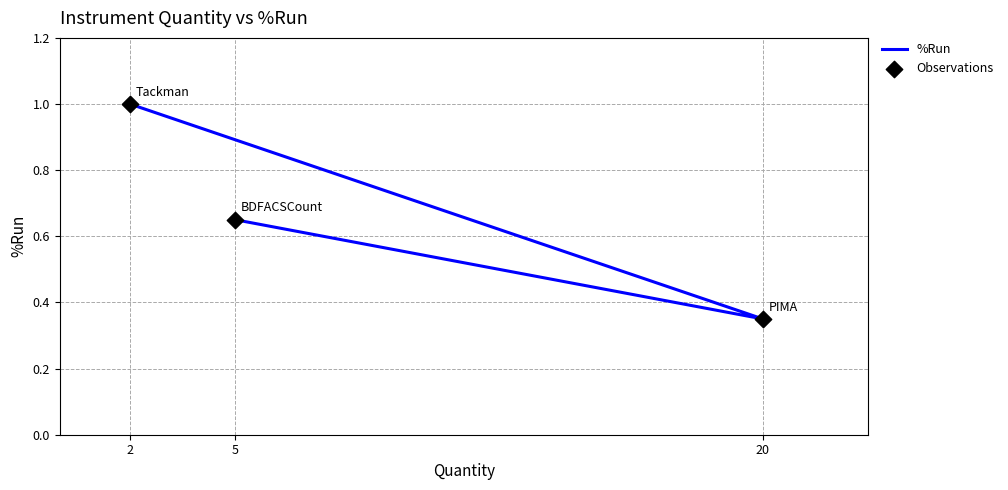

Which series contains the highest Y value?

%Run